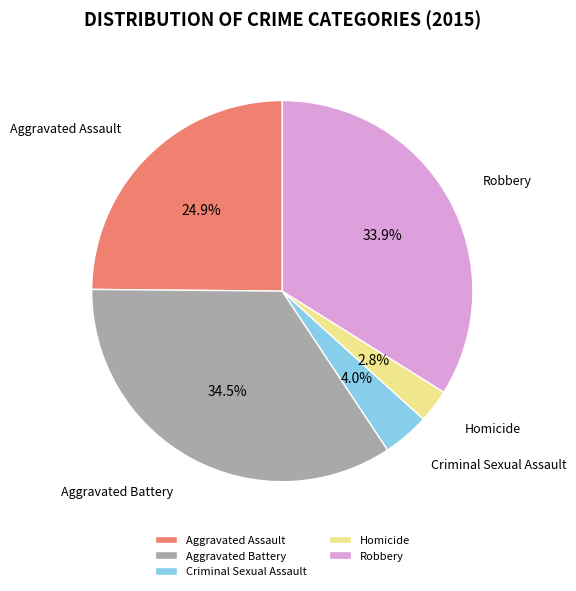

Which slice is the smallest?

Homicide